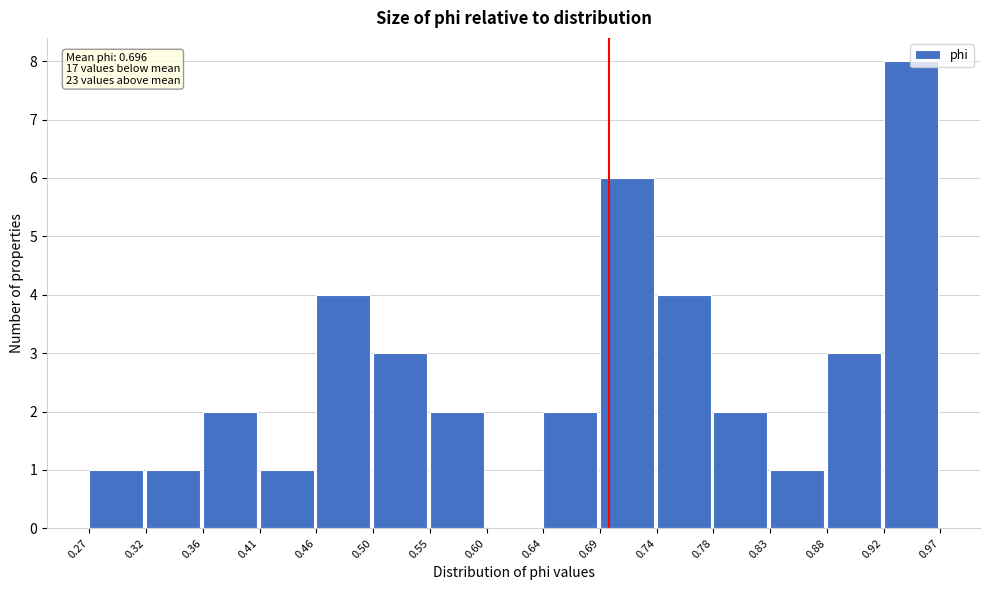

Over which range of the x-axis is the bar tallest?

0.92 to 0.97